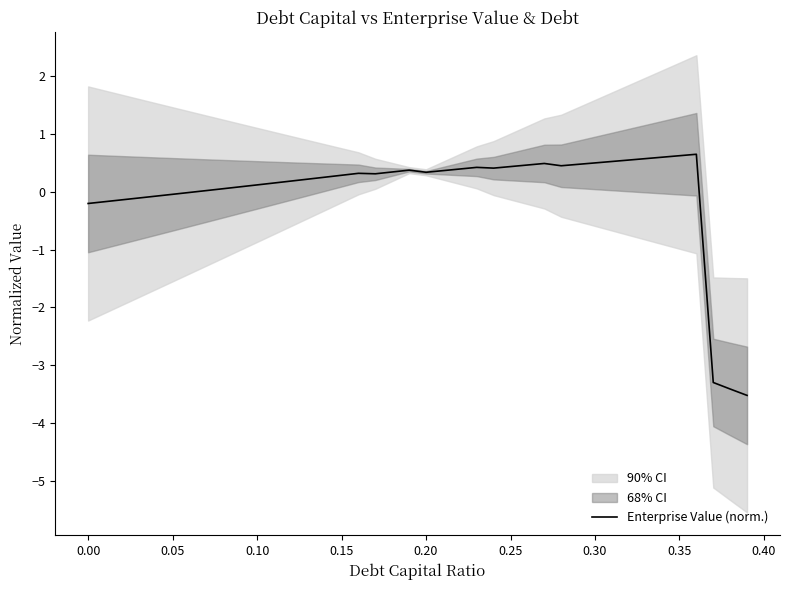

Does the chart display data point markers on the line(s)?

No